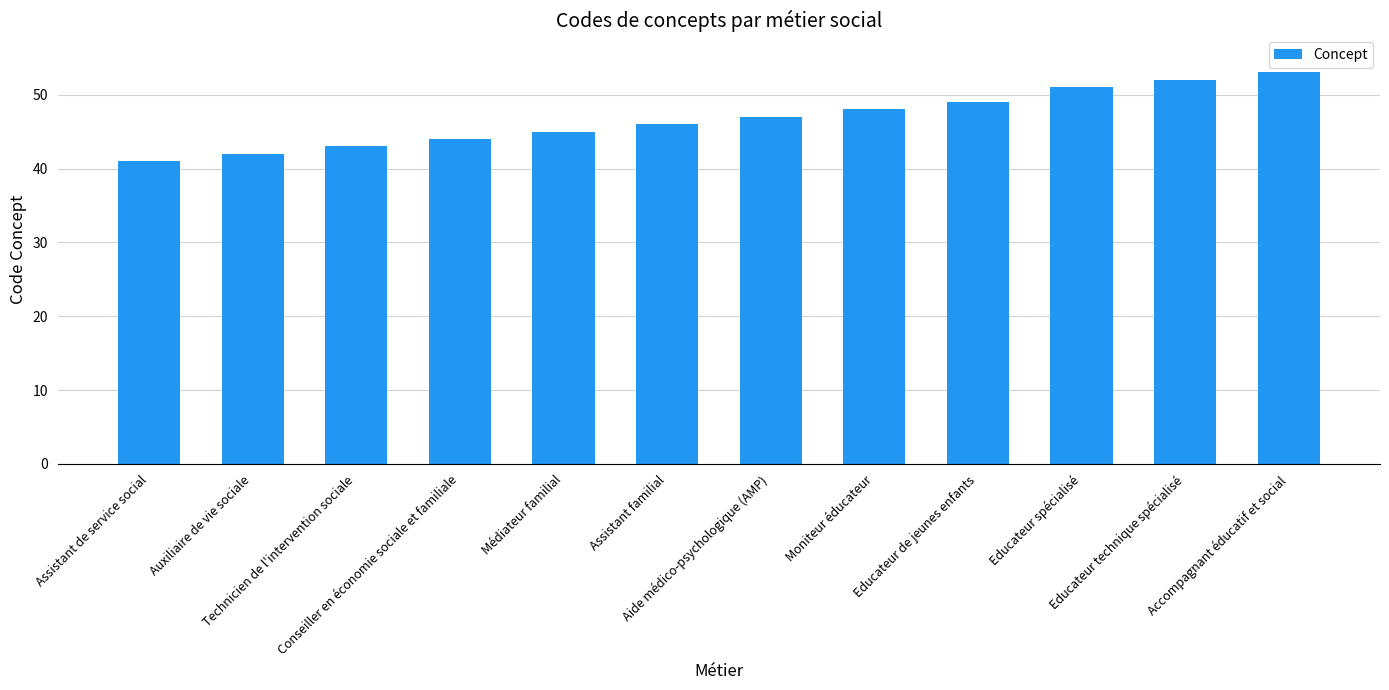

The value at Technicien de l'intervention sociale is 76. True or false?

False